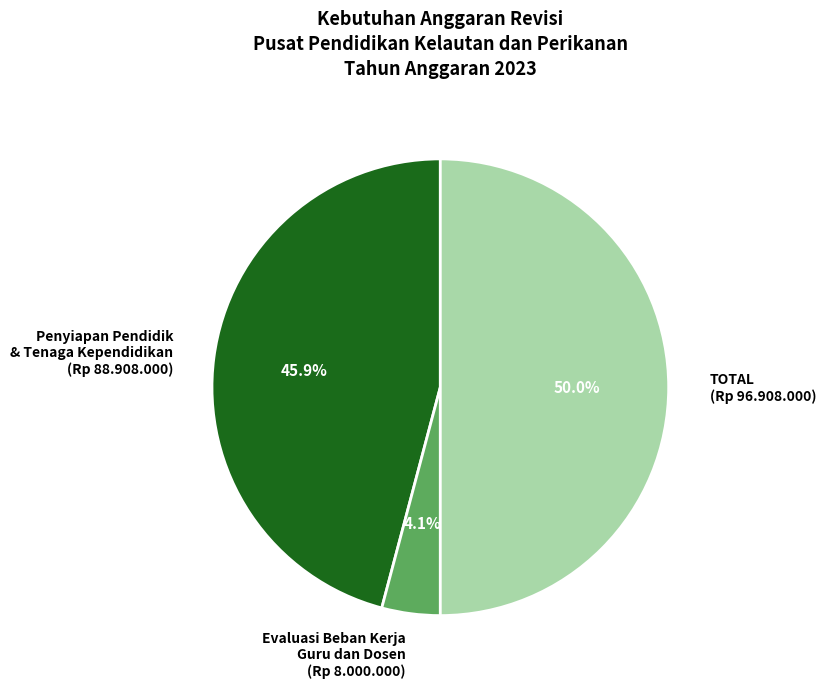

What percentage is NOT represented by TOTAL (Rp 96.908.000)?

50.0%